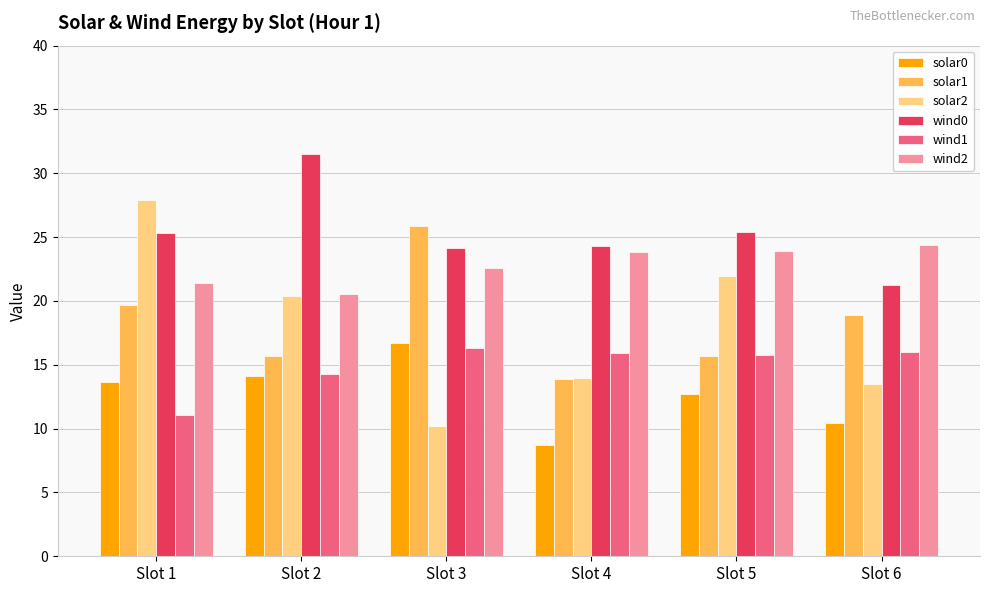

Which series has the widest spread of values?

solar2